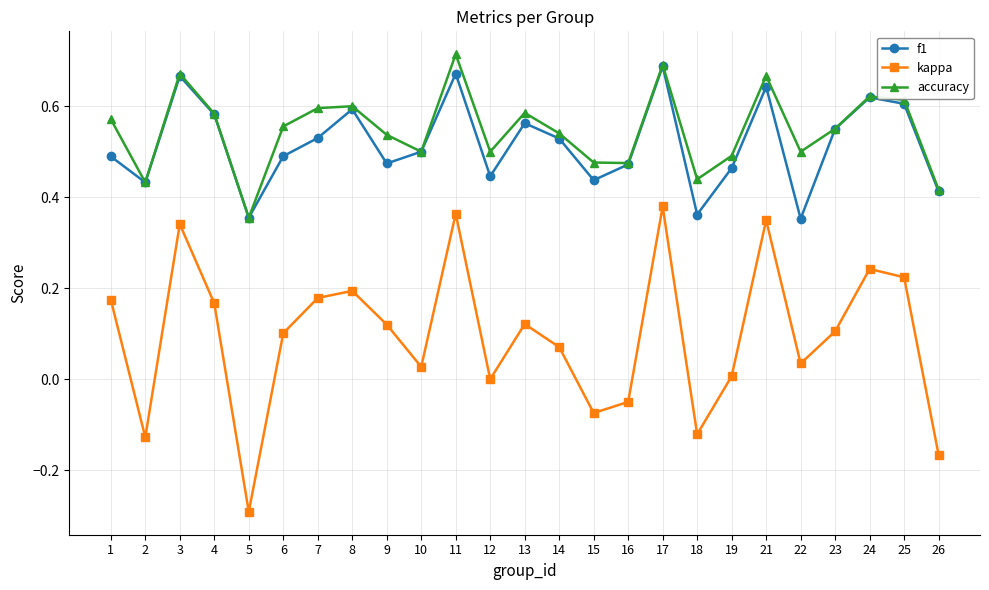

Which series has the largest range (max minus min)?

kappa